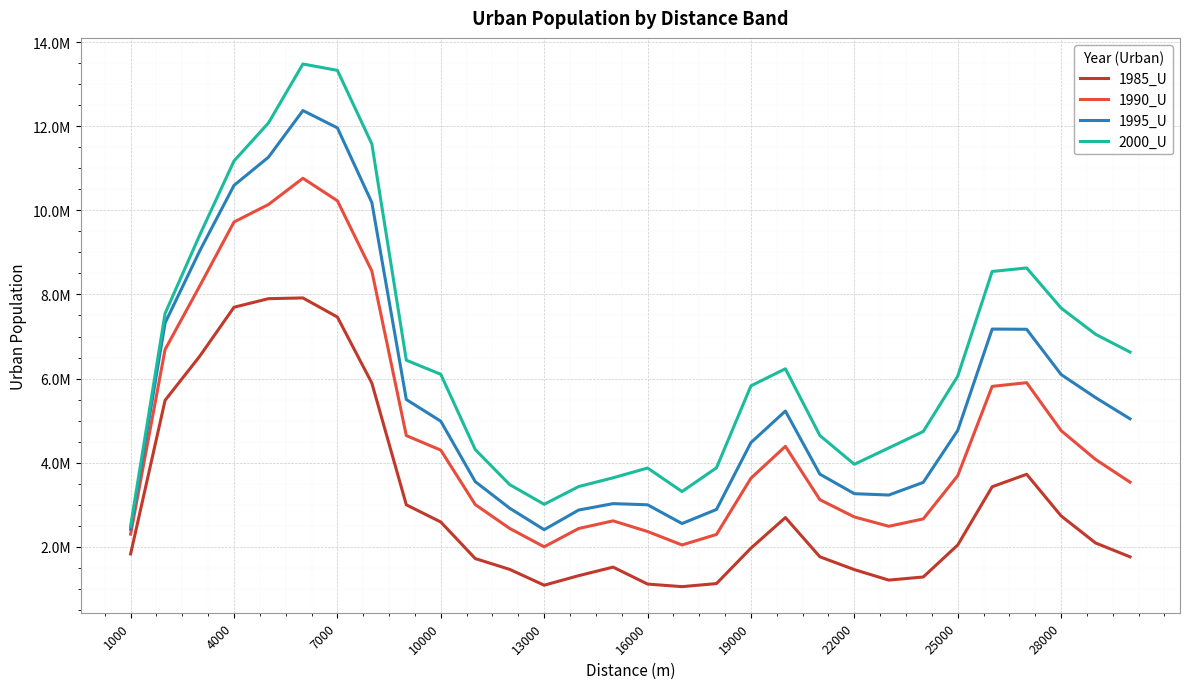

Does the chart have visible grid lines?

Yes